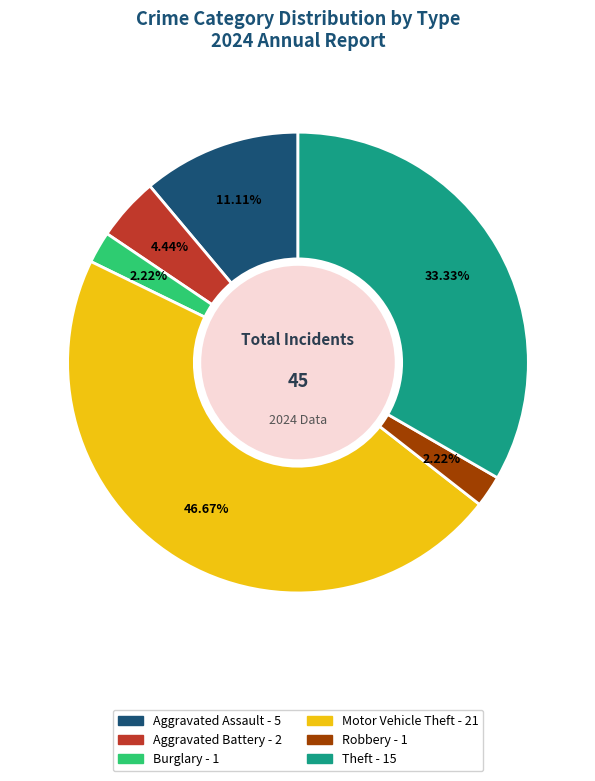

Count the number of slices in the pie.

6